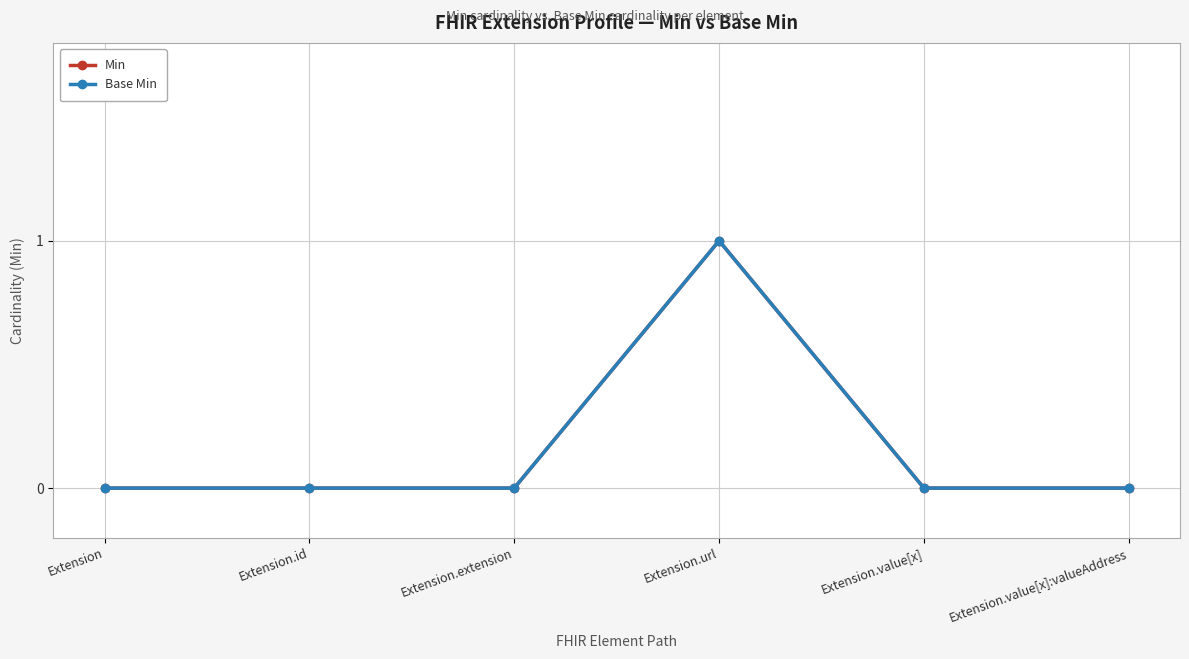

True or false: Min has more than 0 points higher than both neighbors.

True